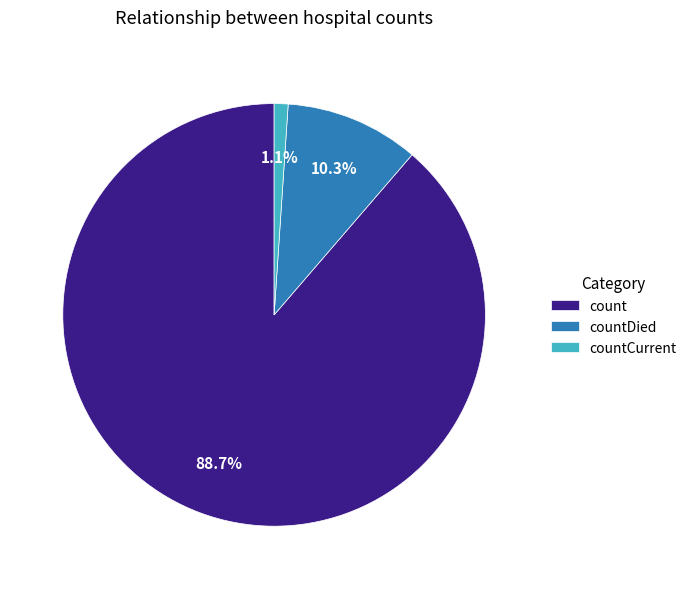

Which category has the smallest portion of the pie?

countCurrent